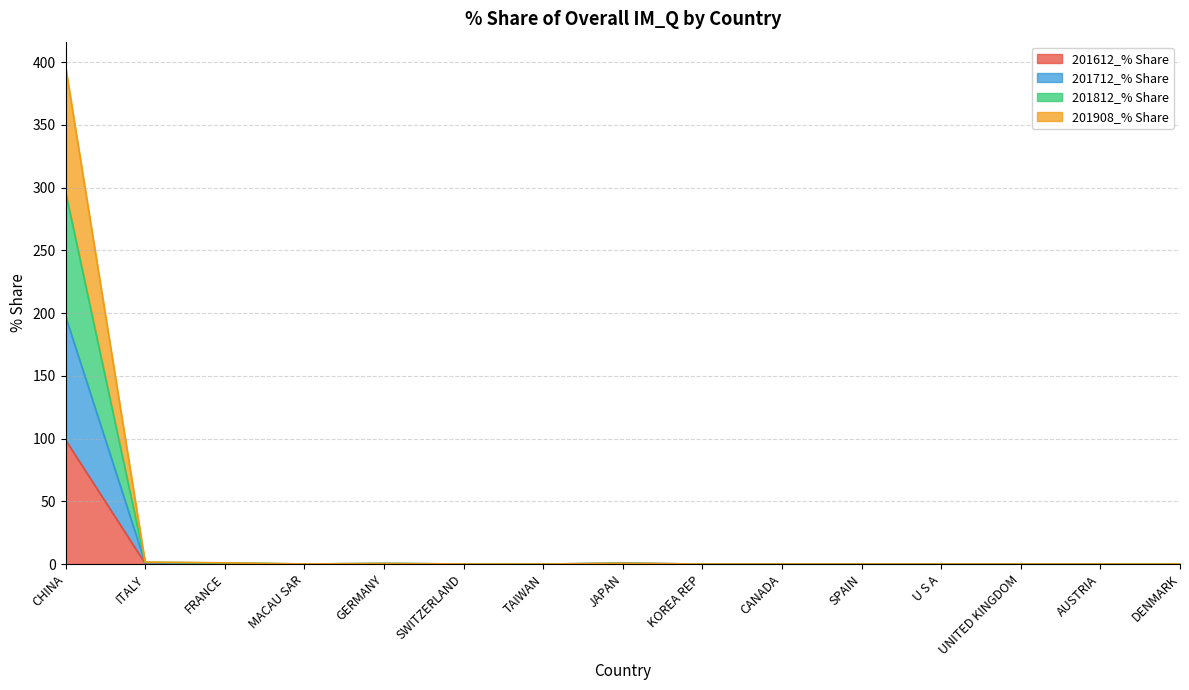

How many data points in 201908_% Share are above 0?

10